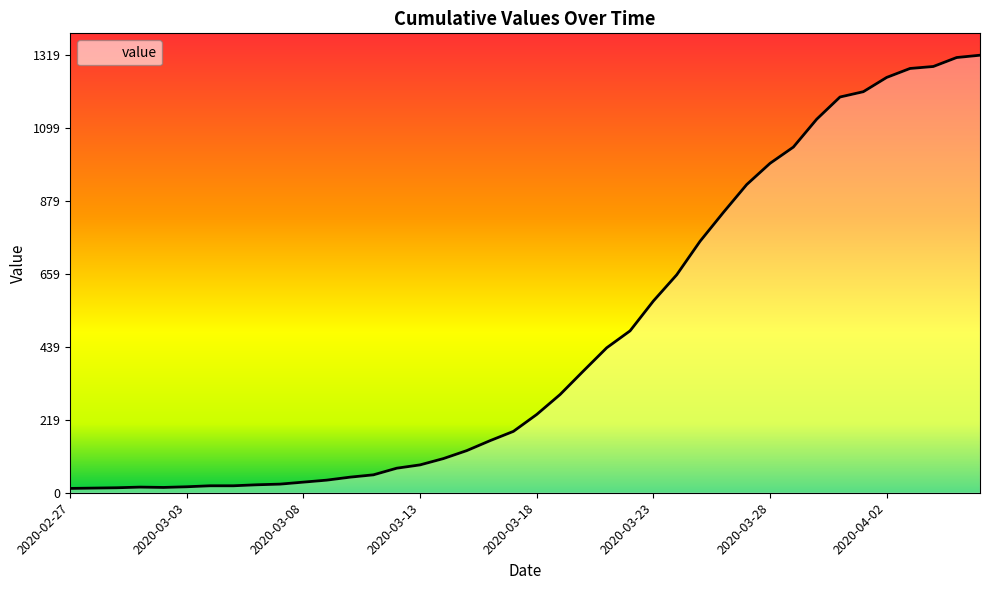

What is the difference between the maximum and minimum values?

1306